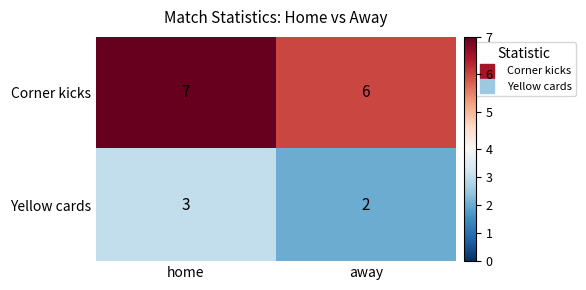

What is the total value across all series at home?

10